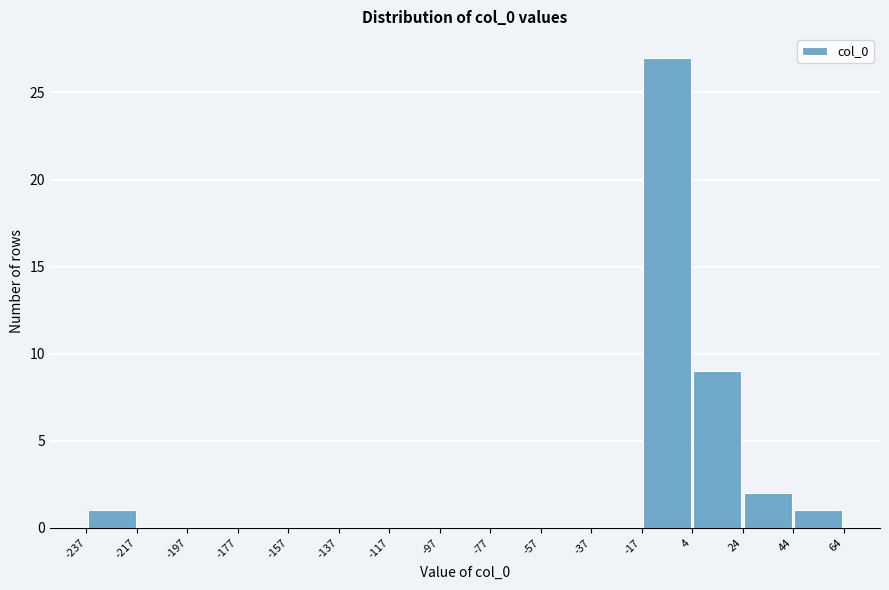

Reading left to right, list every bar in this chart as the range it spans on the x-axis followed by its height. The values are not printed on the chart, so give them approximately, as read against the axis.

-237 to -217: 1
-217 to -197: 0
-197 to -177: 0
-177 to -157: 0
-157 to -137: 0
-137 to -117: 0
-117 to -97: 0
-97 to -77: 0
-77 to -57: 0
-57 to -37: 0
-37 to -17: 0
-17 to 4: 27
4 to 24: 9
24 to 44: 2
44 to 64: 1